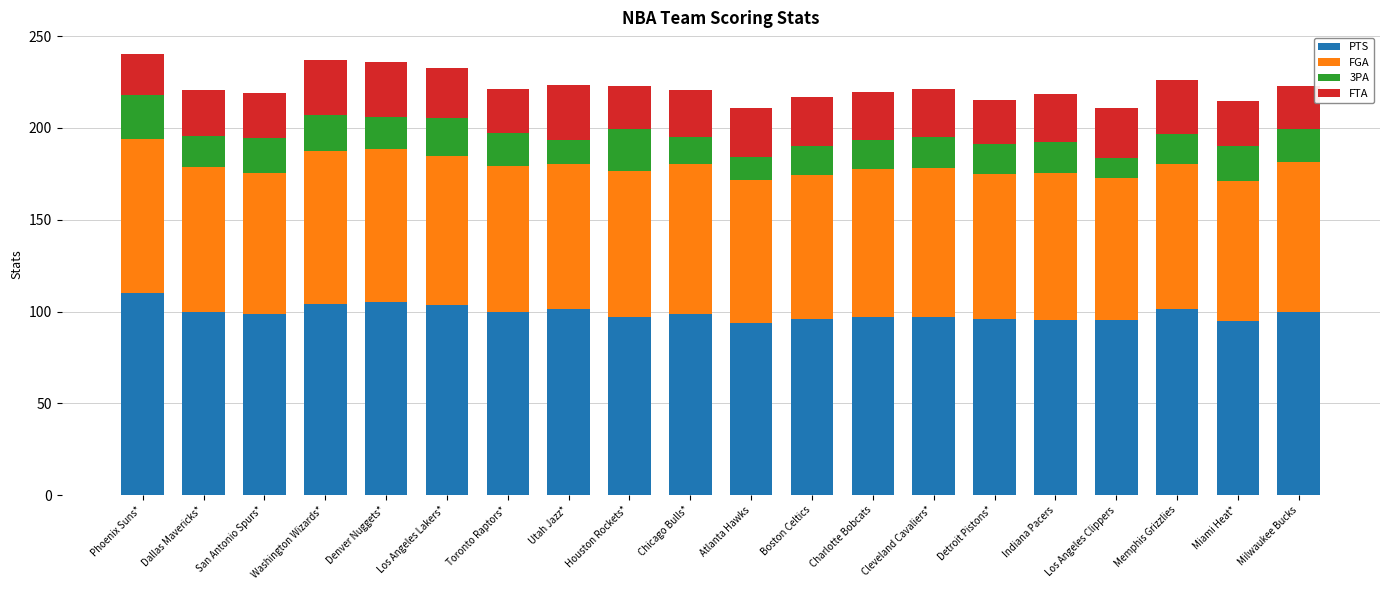

What is the total value across all series at Utah Jazz*?

223.3